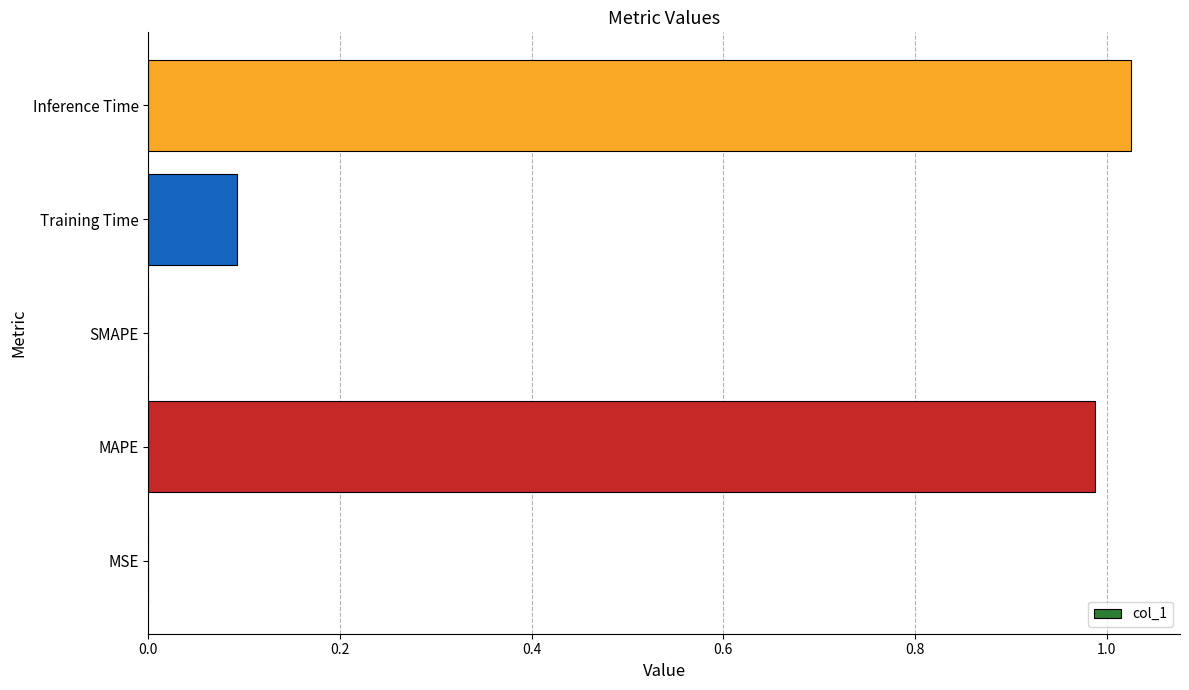

Between SMAPE and Inference Time, which is larger?

Inference Time